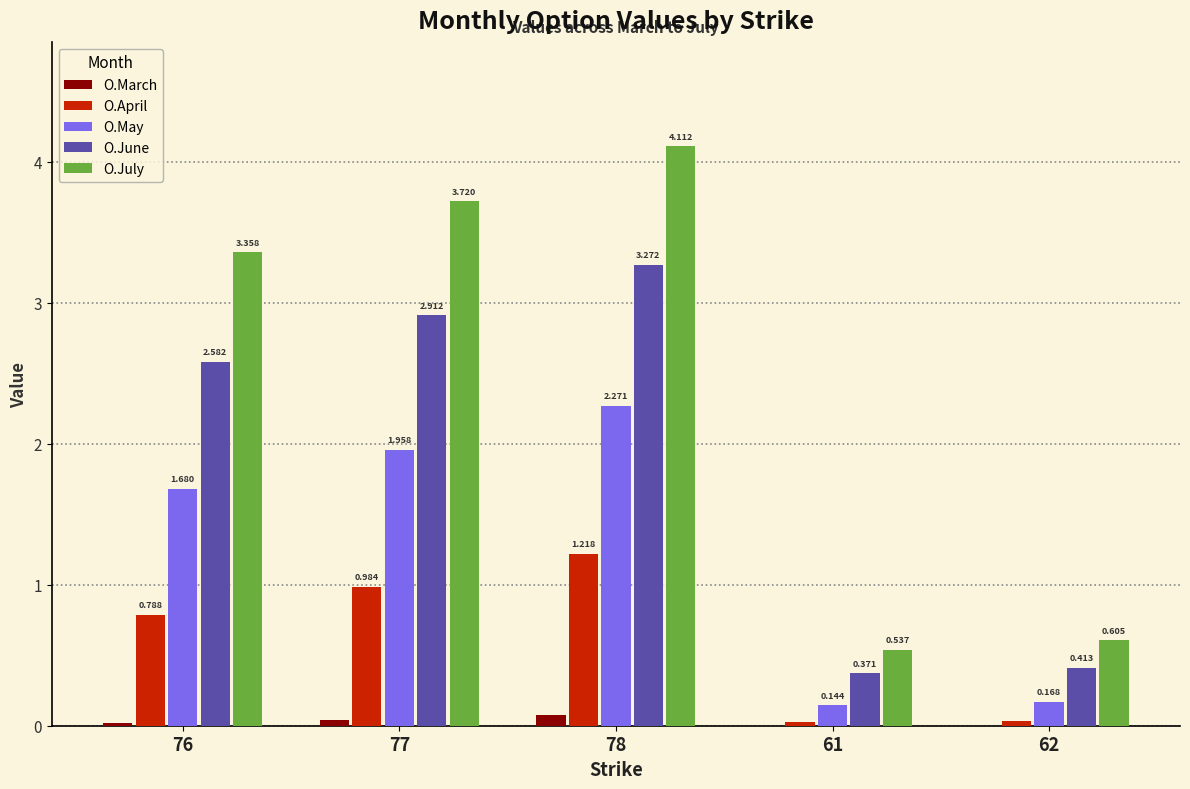

Is the value of O.March at 61 greater than the value of O.April at 77?

No